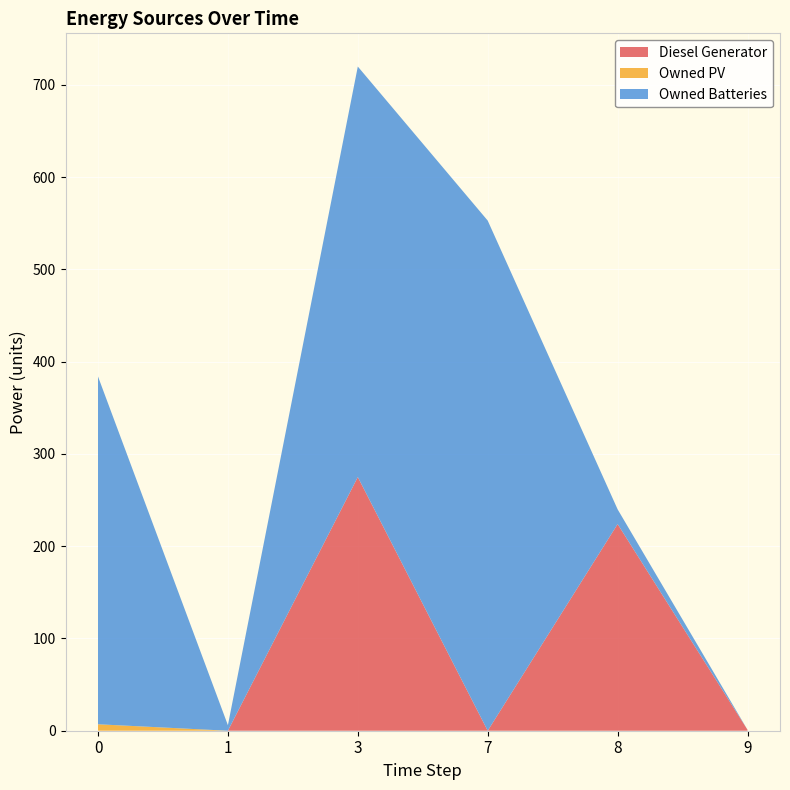

Reading left to right, extract all data points from this chart.

Diesel Generator: 0	0	275	0	224	1
Owned PV: 7	0	0	0	0	0
Owned Batteries: 377	6	445	553	16	0